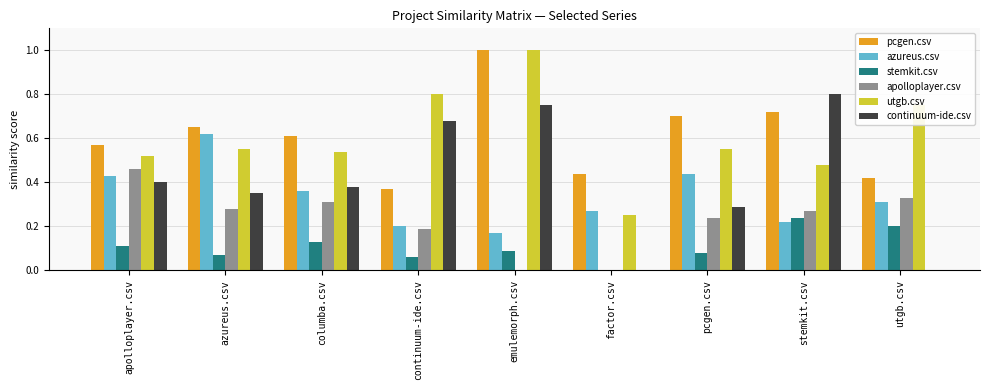

Are the bars horizontal?

No